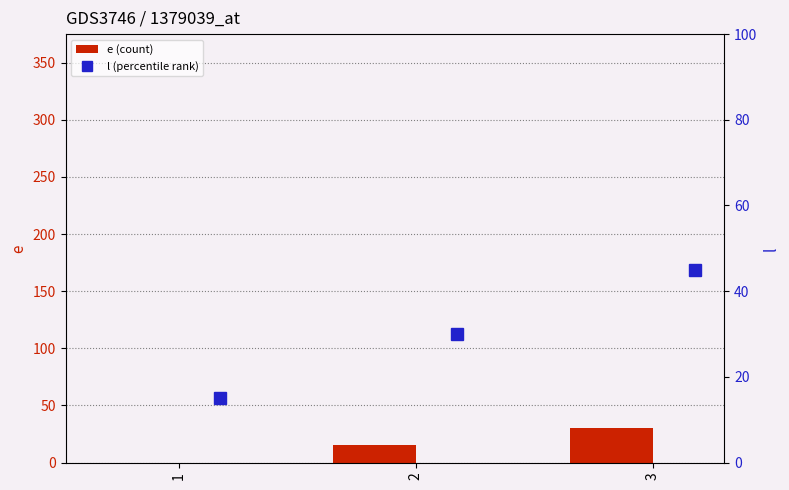

What is the average value of the e series?

15